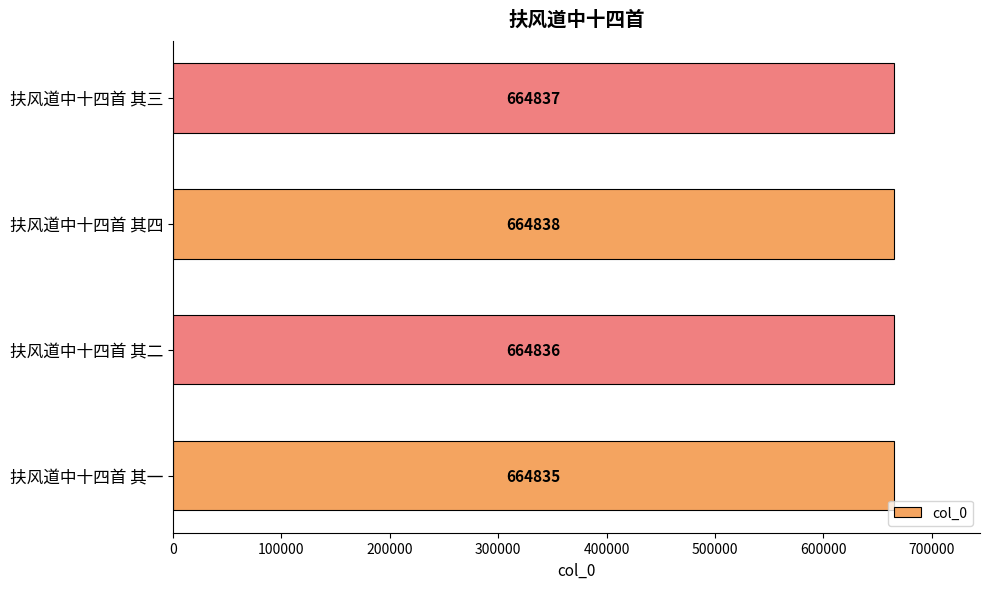

Does the chart contain stacked bars?

No